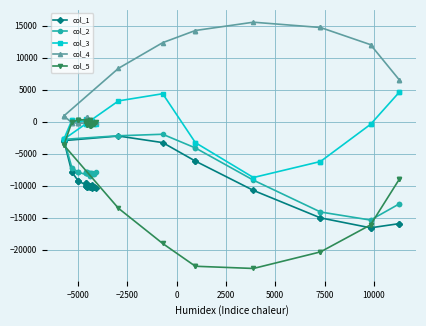

Is the value of col_2 at 19 greater than the value of col_3 at 16?

No